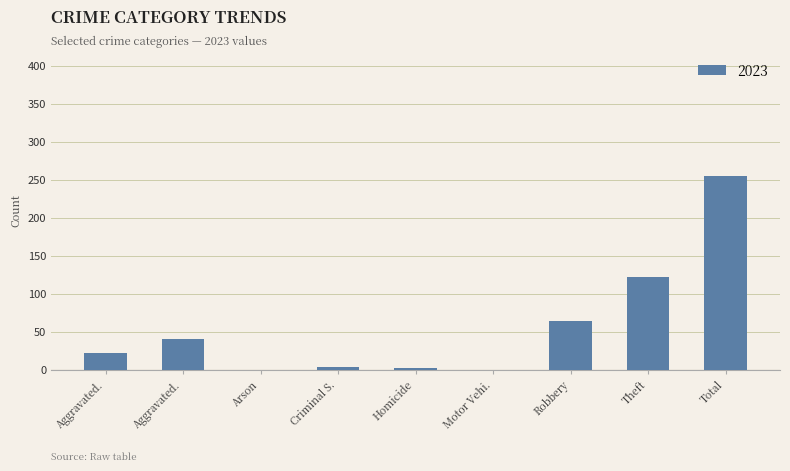

What is the maximum value shown in the chart?

255